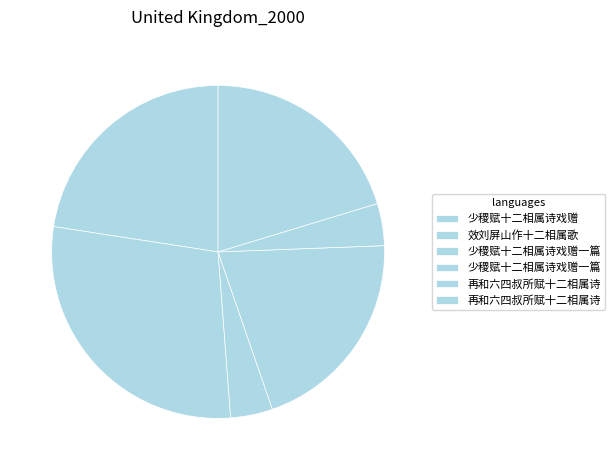

How many slices are in this pie chart?

6